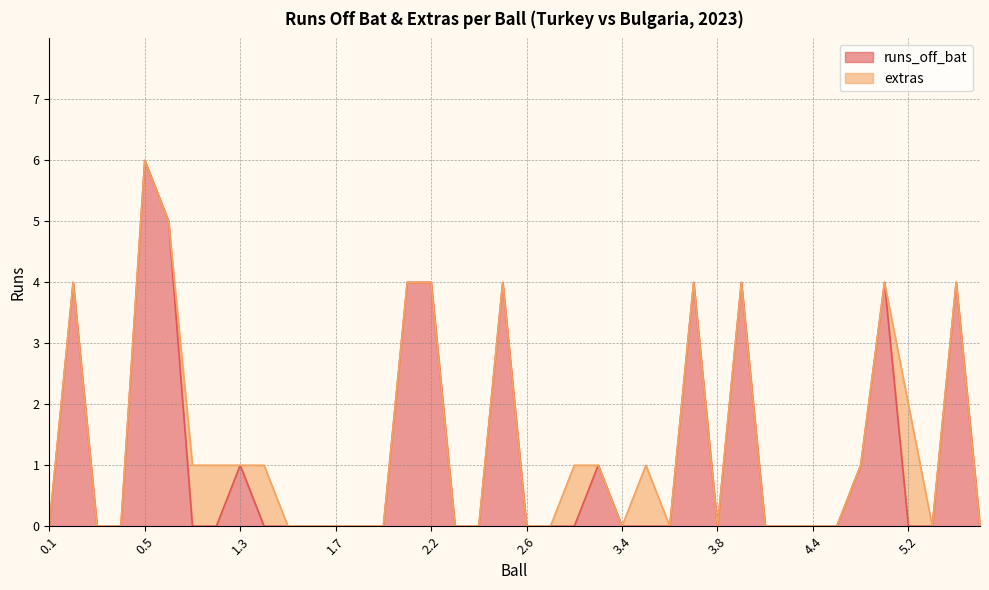

What is the highest value of the runs_off_bat series?

6